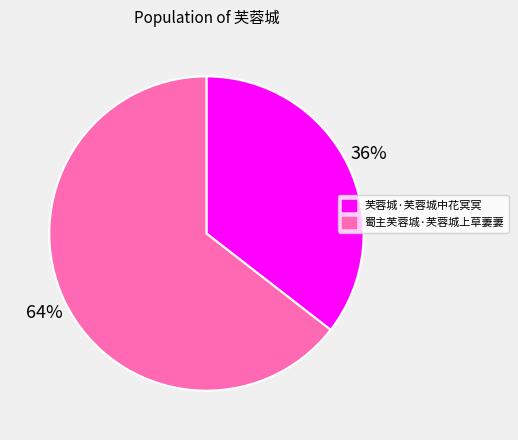

Do 芙蓉城·芙蓉城中花冥冥 and 蜀主芙蓉城·芙蓉城上草萋萋 together represent more than half of the pie?

Yes